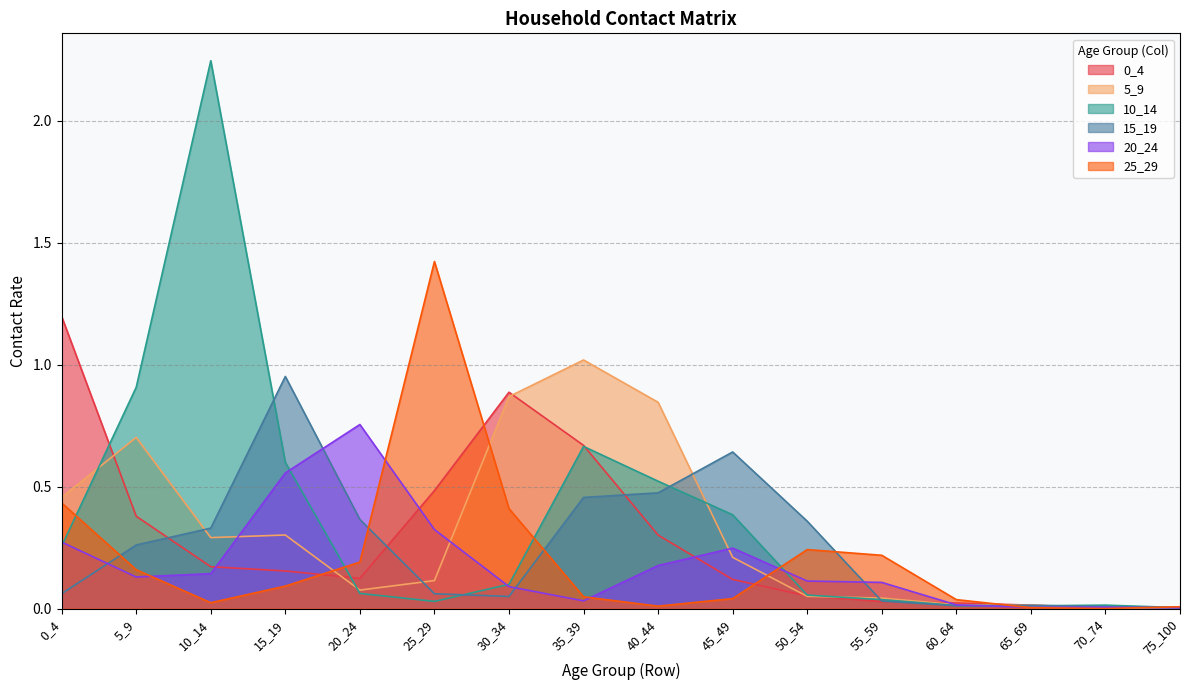

Which category has the highest value in the 25_29 series?

25_29